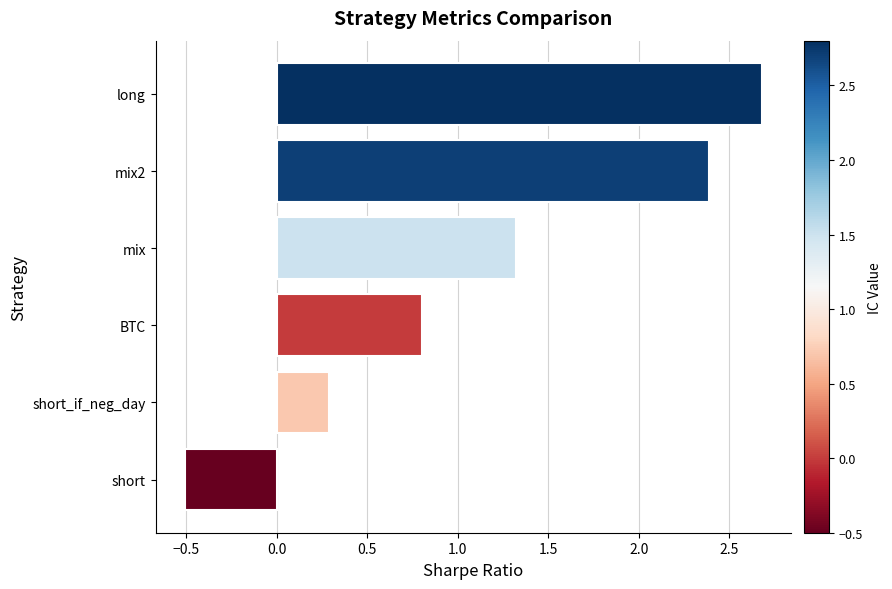

Rank the categories by value from highest to lowest.

long, mix2, mix, BTC, short_if_neg_day, short